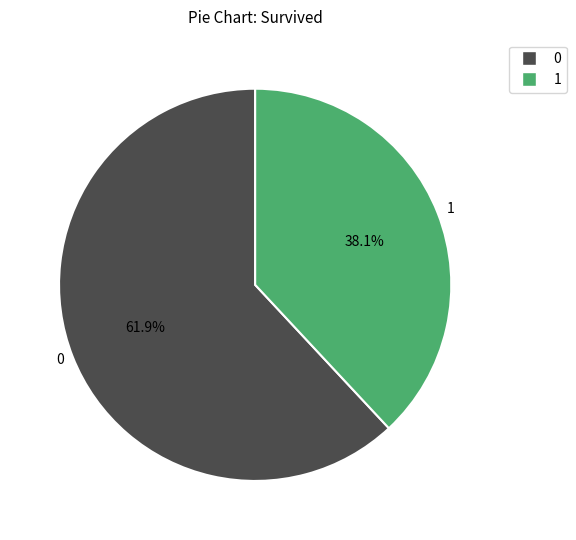

Is there any slice that represents more than half of the pie?

Yes